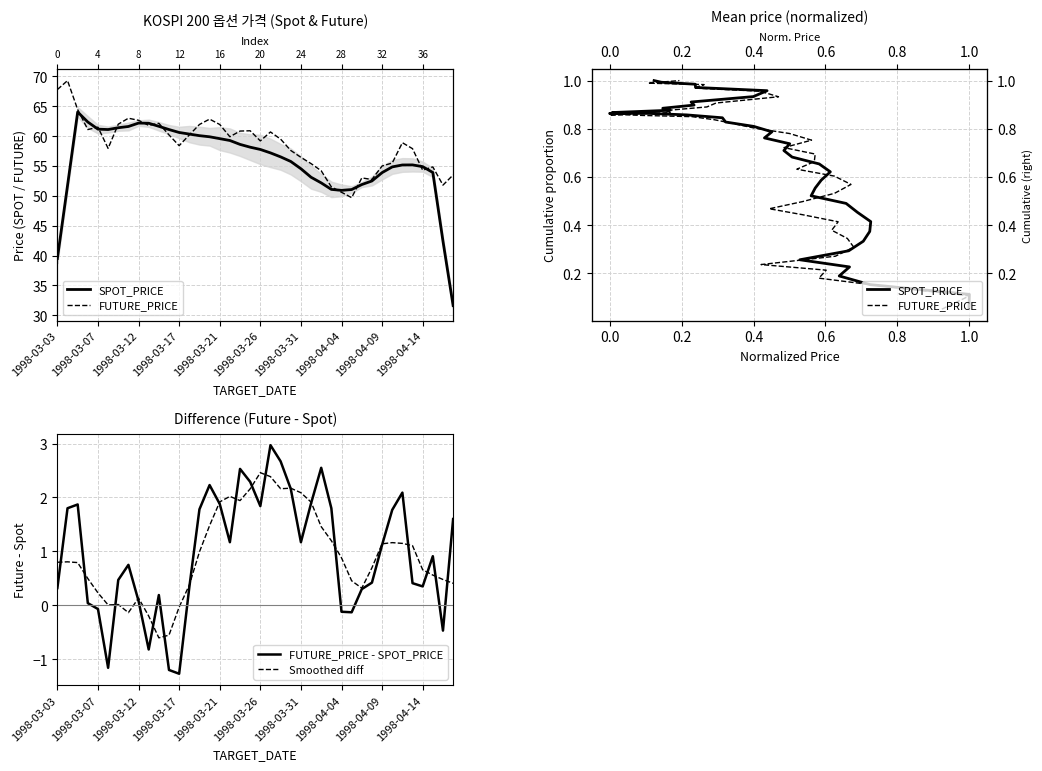

Is it true that FUTURE_PRICE - SPOT_PRICE equals 2.5 at 18?

True